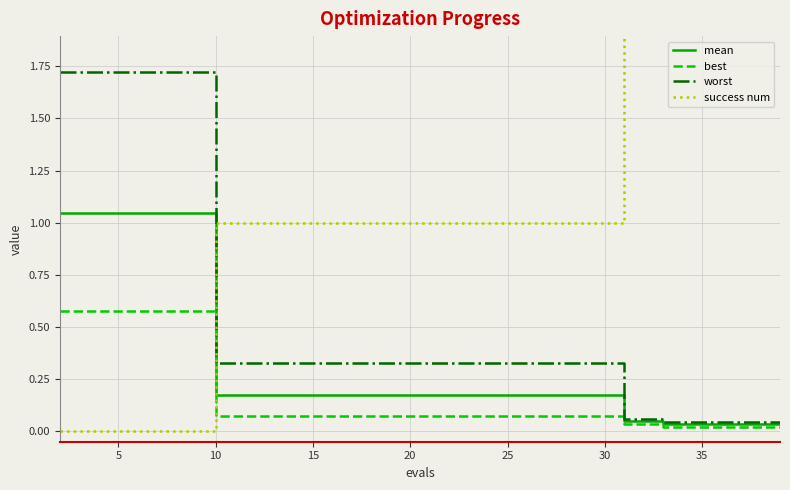

Reading left to right, transcribe all the data shown in this chart.

mean: 1.0	1.0	1.0	1.0	0.2	0.2	0.2	0.2	0.2	0.2	0.2	0.2	0.2	0.2	0.2	0.1	0.0	0.0	0.0	0.0
best: 0.6	0.6	0.6	0.6	0.1	0.1	0.1	0.1	0.1	0.1	0.1	0.1	0.1	0.1	0.1	0.0	0.0	0.0	0.0	0.0
worst: 1.7	1.7	1.7	1.7	0.3	0.3	0.3	0.3	0.3	0.3	0.3	0.3	0.3	0.3	0.3	0.1	0.0	0.0	0.0	0.0
success num: 0.0	0.0	0.0	0.0	1.0	1.0	1.0	1.0	1.0	1.0	1.0	1.0	1.0	1.0	1.0	4.0	4.0	4.0	4.0	4.0